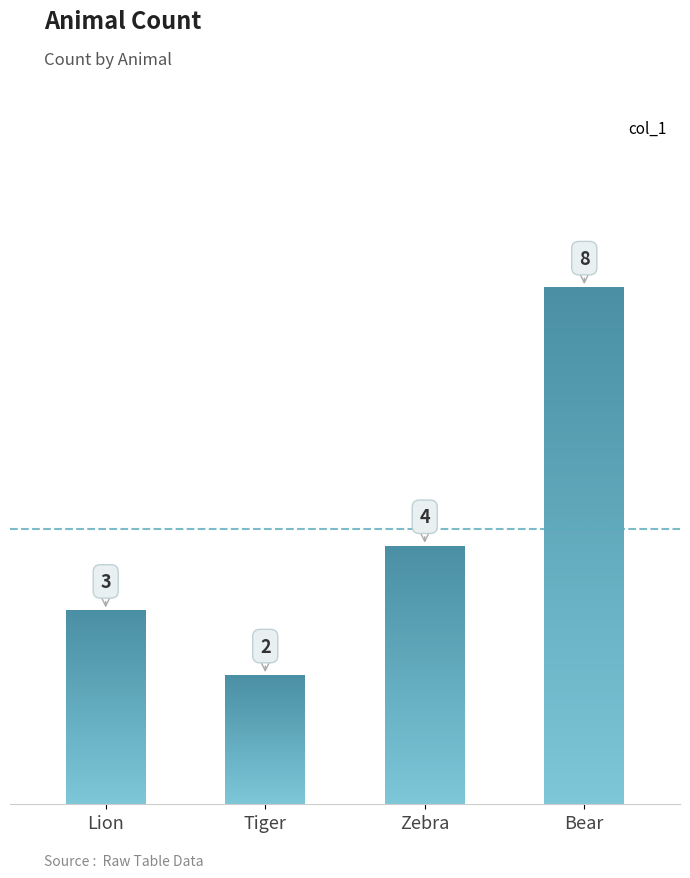

Reading left to right, extract all data points from this chart.

Lion=3	Tiger=2	Zebra=4	Bear=8